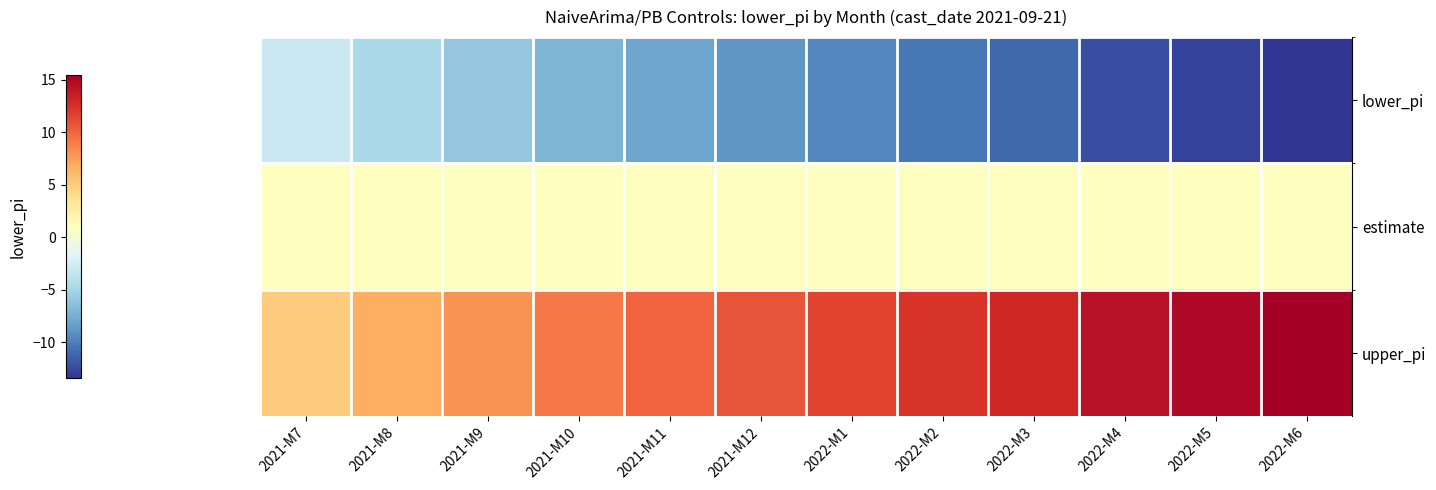

What is the maximum value shown in the chart?

15.5